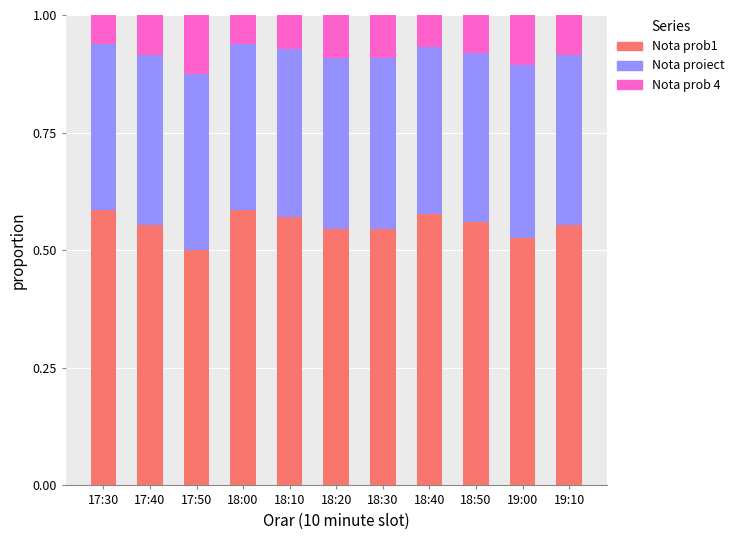

At which label does Nota prob1 reach its minimum?

17:50